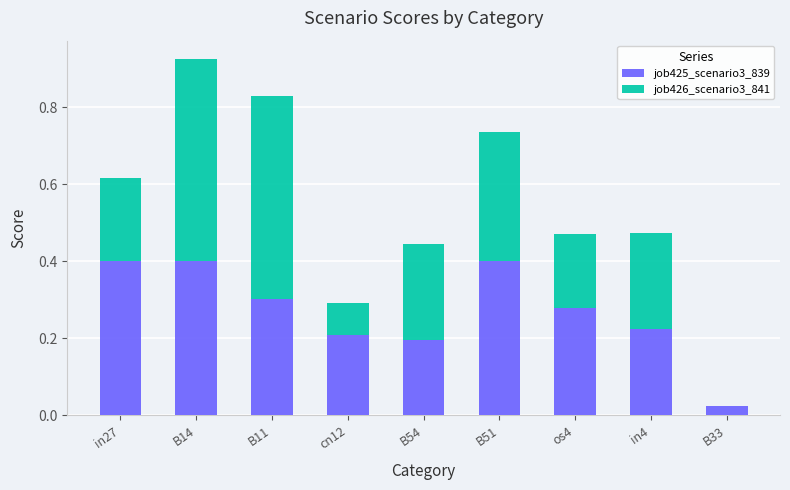

What is the highest value of the job425_scenario3_839 series?

0.4